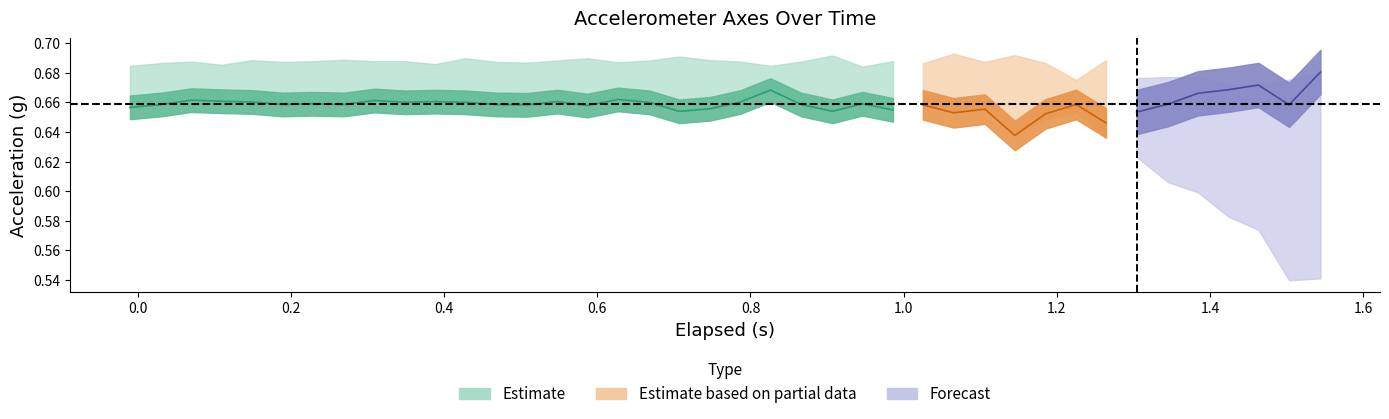

What position from the left is 37?

38